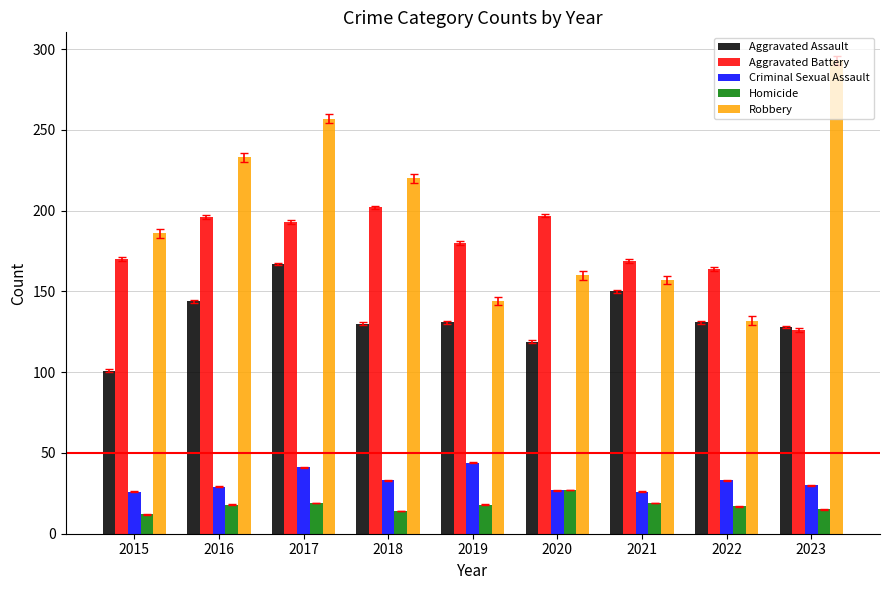

At which category does the chart reach its peak across all series?

2023